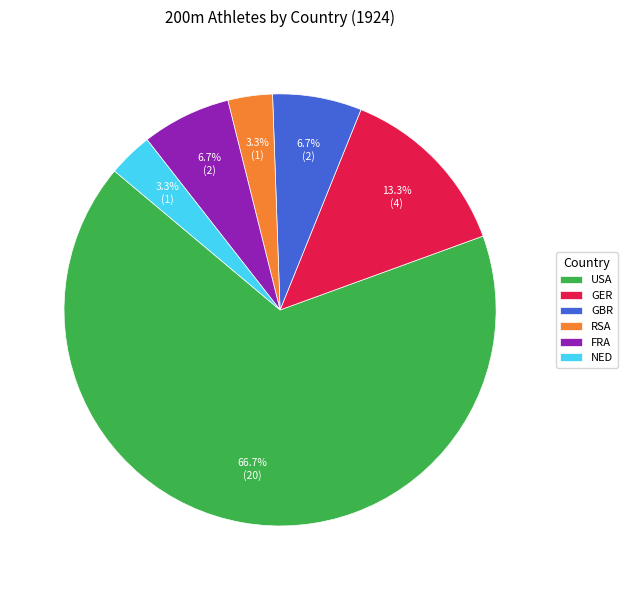

What is the largest slice in the pie chart?

USA